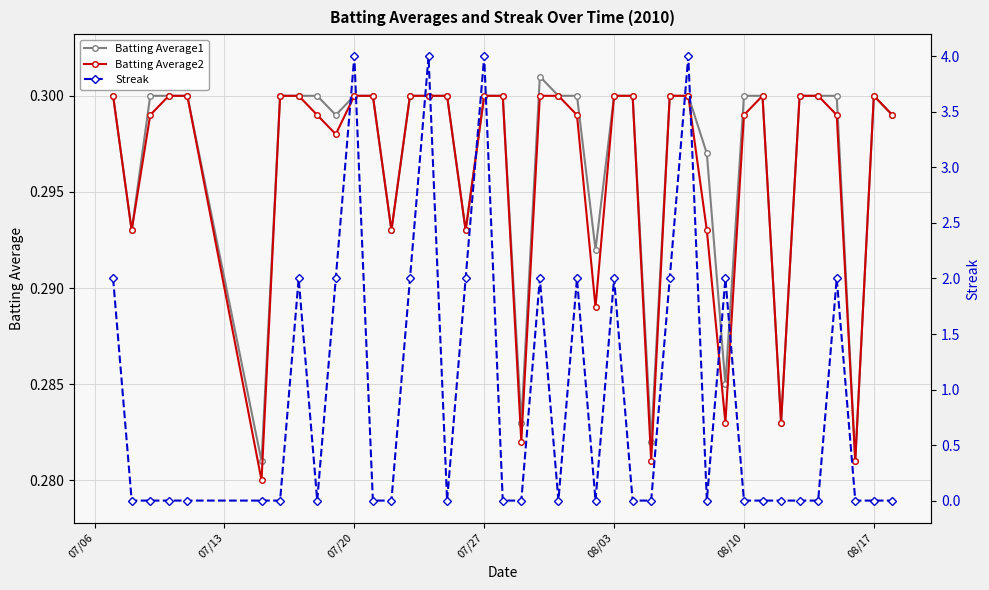

At which label does Batting Average2 reach its peak?

07/06